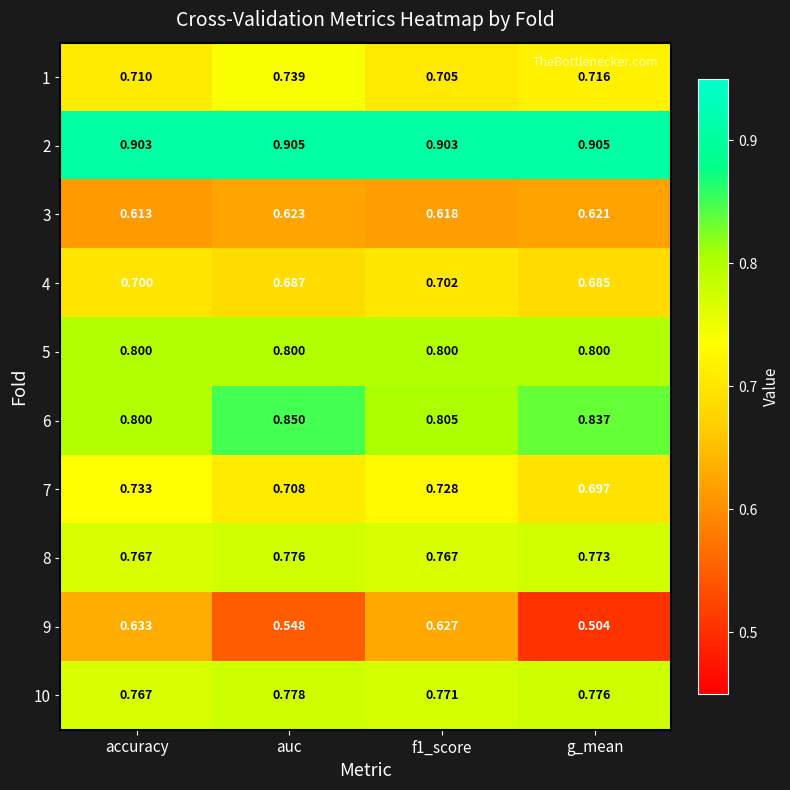

Which label corresponds to the smallest value in the chart?

g_mean